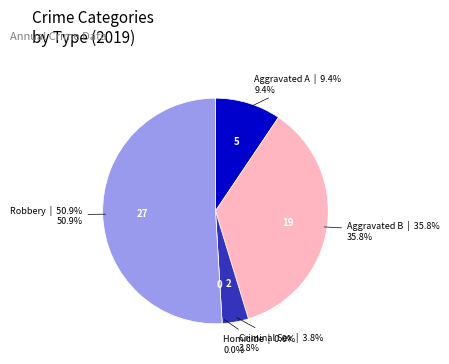

To the nearest percent, what is the difference between the Aggravated Assault and Robbery slice percentages?

42%